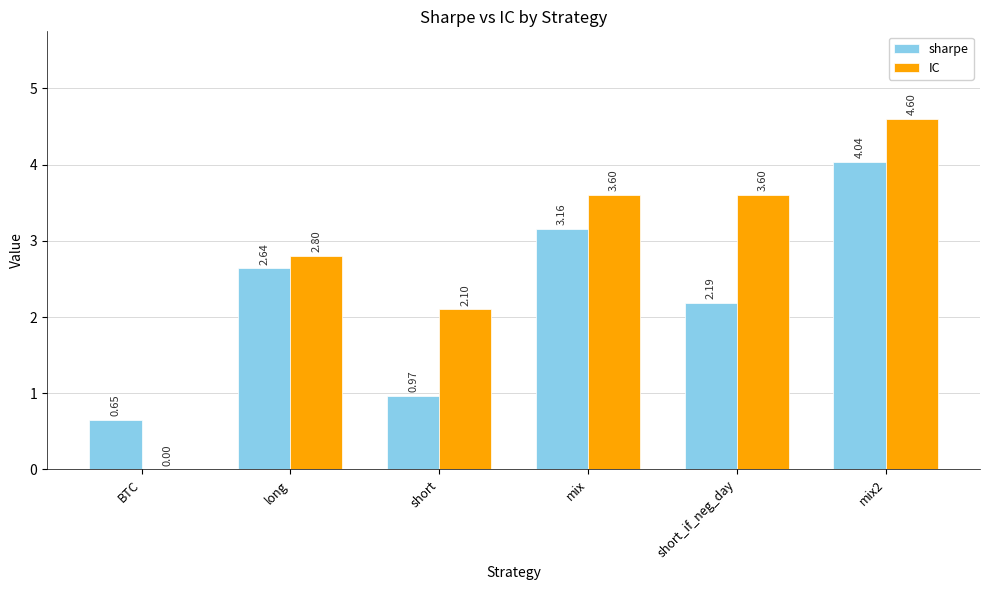

Where is IC nearest to the value 2?

short